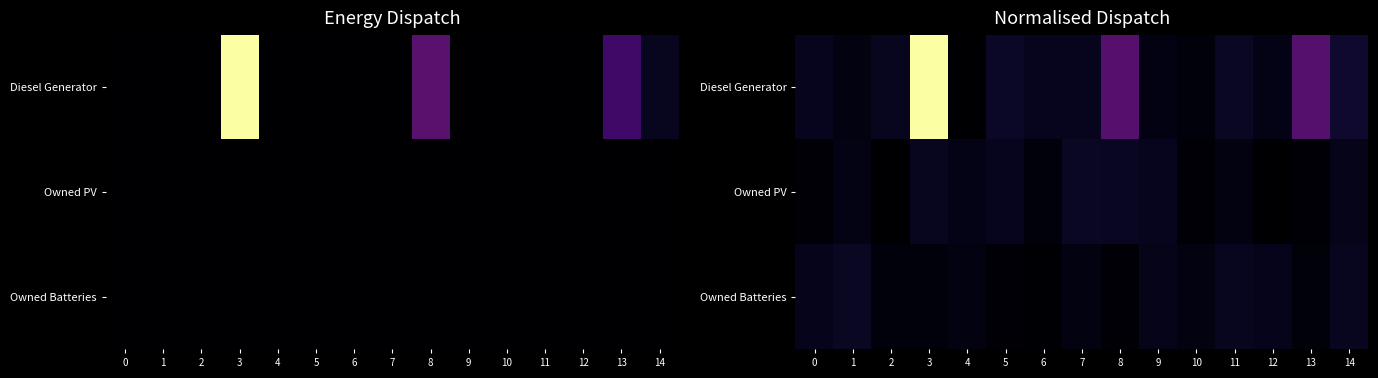

What is the difference between the maximum and minimum values in the Owned PV series?

27.8